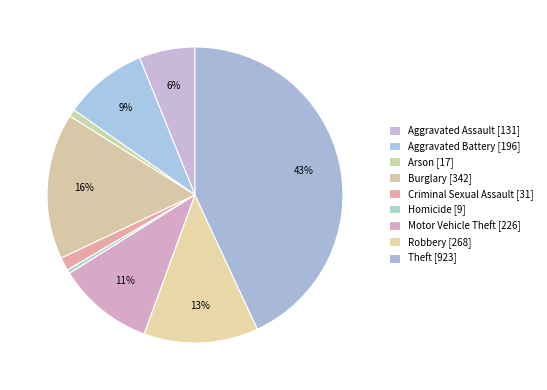

To the nearest percent, what is the difference between the Criminal Sexual Assault and Aggravated Battery slice percentages?

8%